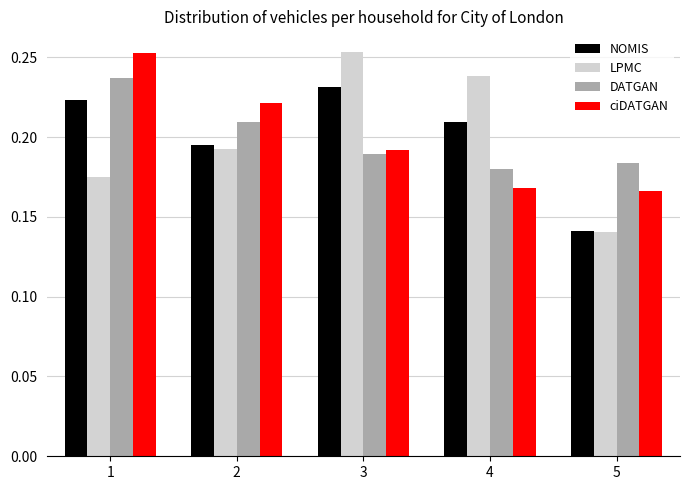

True or false: ciDATGAN has a value of 0.4 at 2.

False